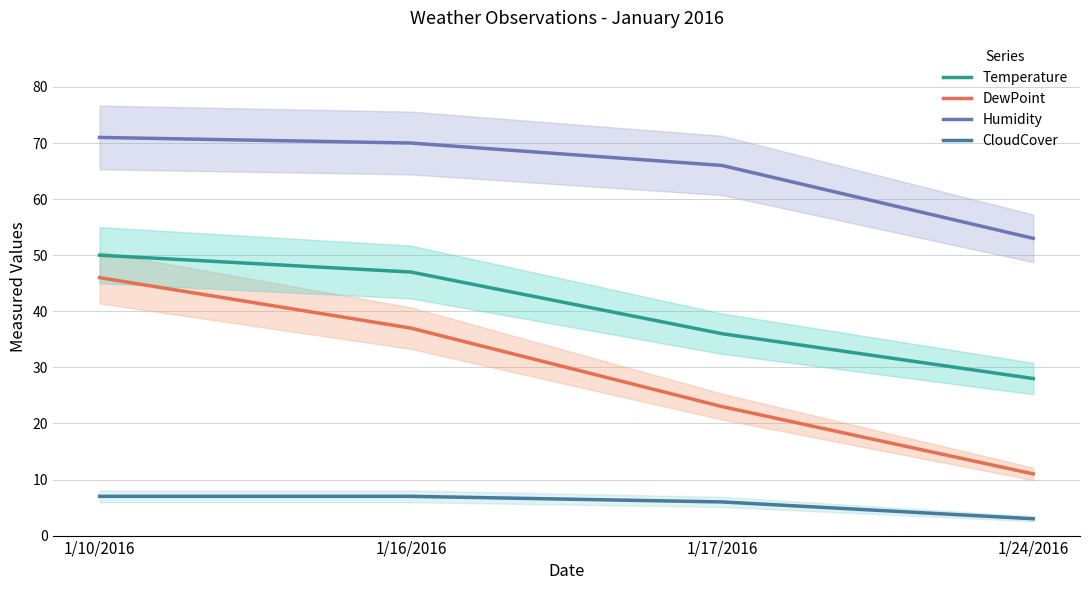

True or false: Humidity has a value of 19 at 1/16/2016.

False